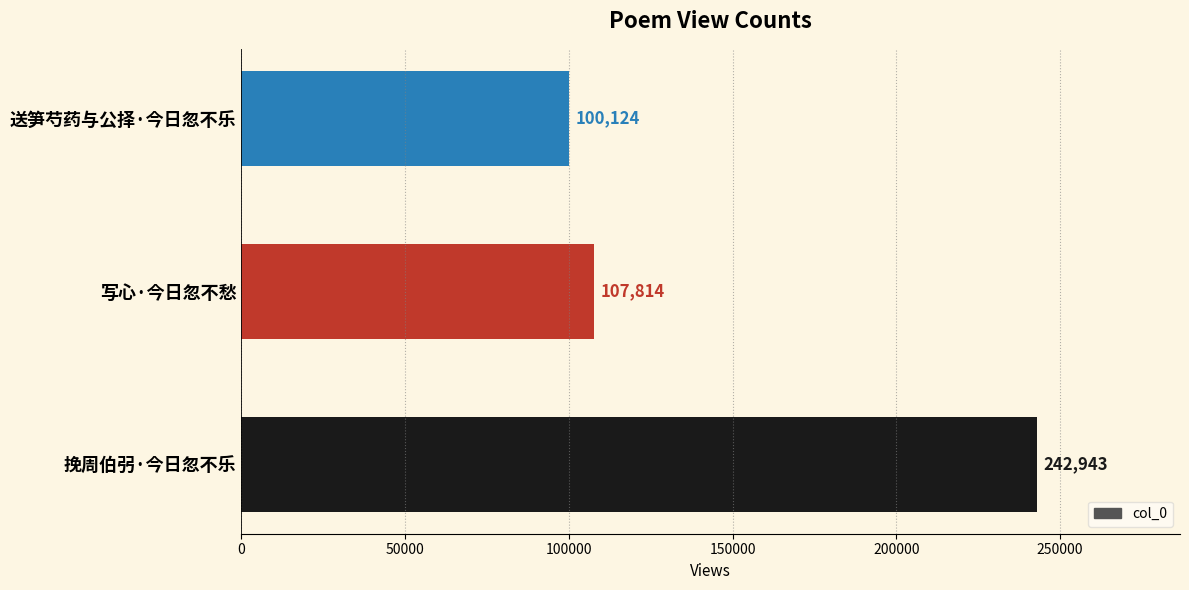

Rank the categories by value from highest to lowest.

挽周伯弜·今日忽不乐, 写心·今日忽不愁, 送笋芍药与公择·今日忽不乐